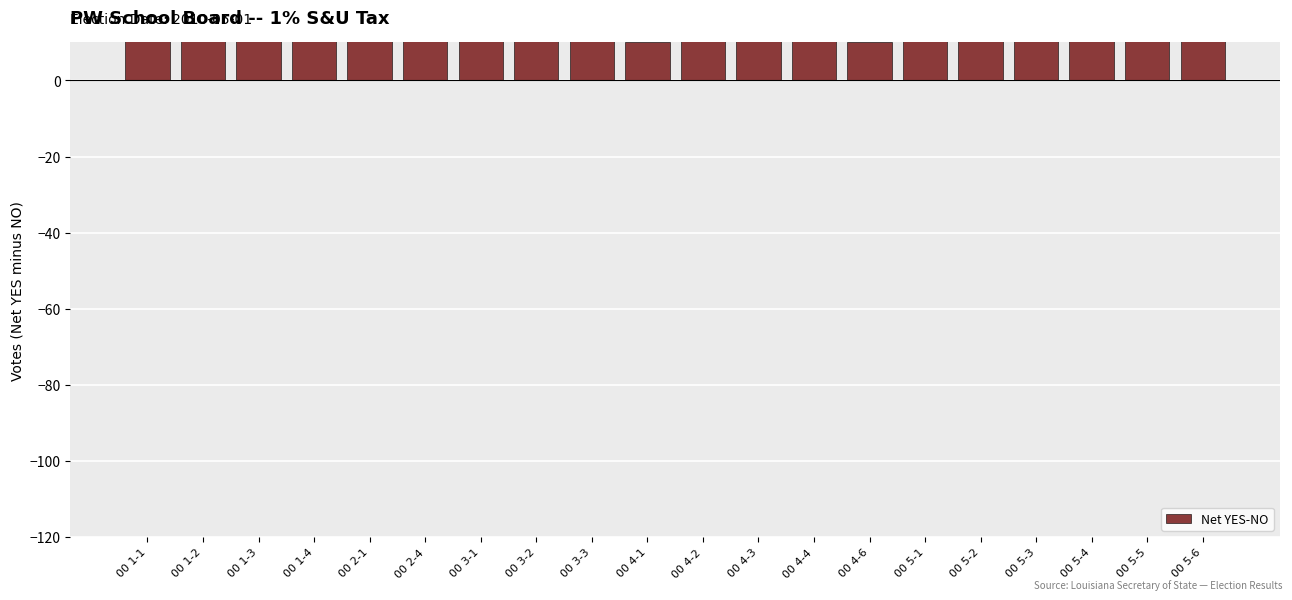

Rank the categories by value from highest to lowest.

00 3-2, 00 3-1, 00 4-4, 00 1-1, 00 1-3, 00 3-3, 00 5-6, 00 2-1, 00 4-3, 00 5-1, 00 5-4, 00 2-4, 00 5-5, 00 1-2, 00 5-3, 00 4-2, 00 1-4, 00 5-2, 00 4-1, 00 4-6